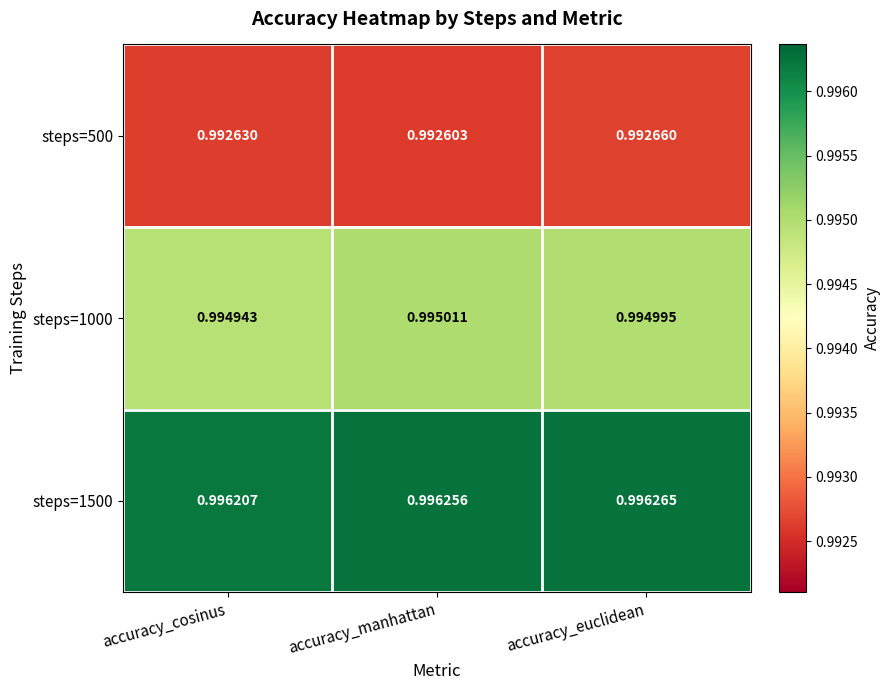

Which series changed the most between accuracy_manhattan and accuracy_euclidean?

steps=500